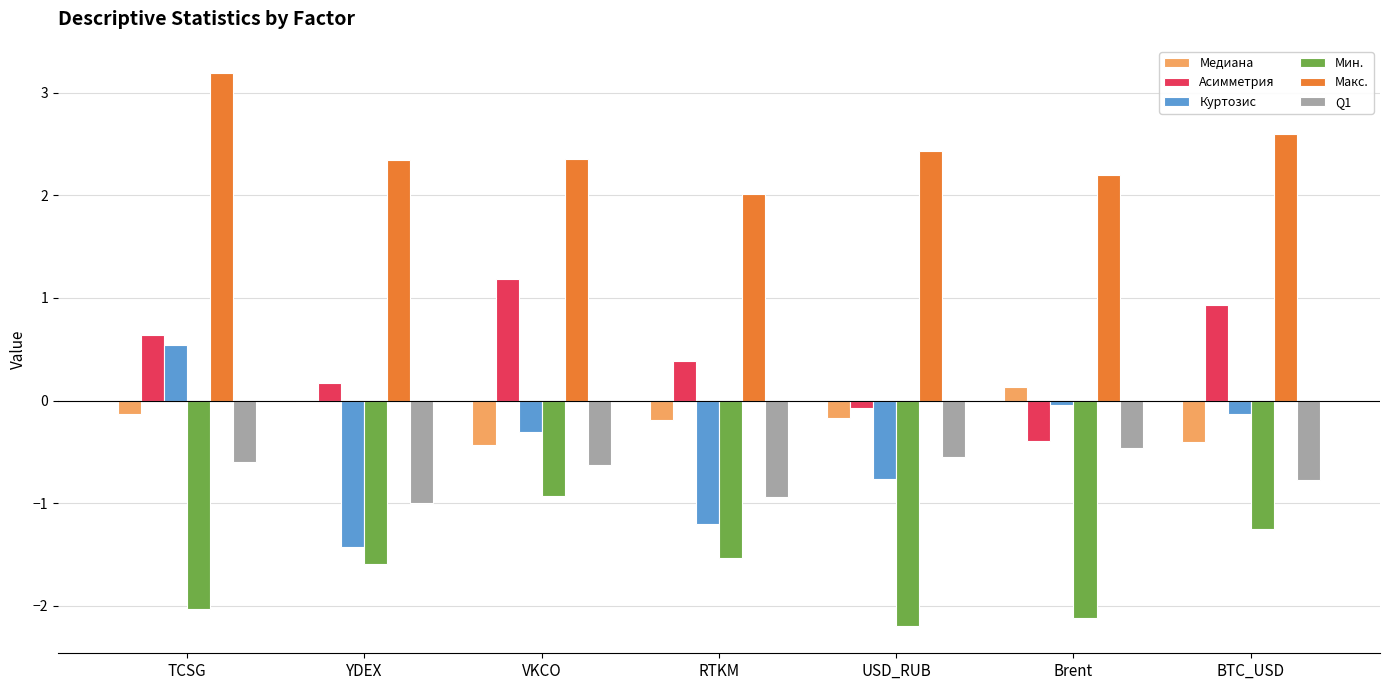

What is the highest value of the Асимметрия series?

1.2